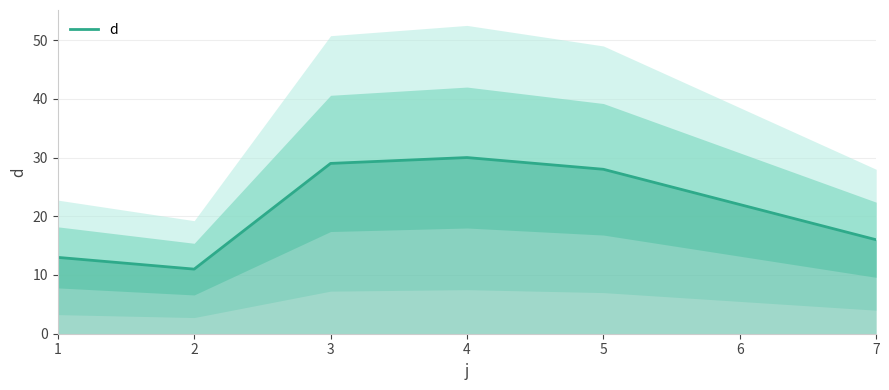

What is the approximate value at 6?

22